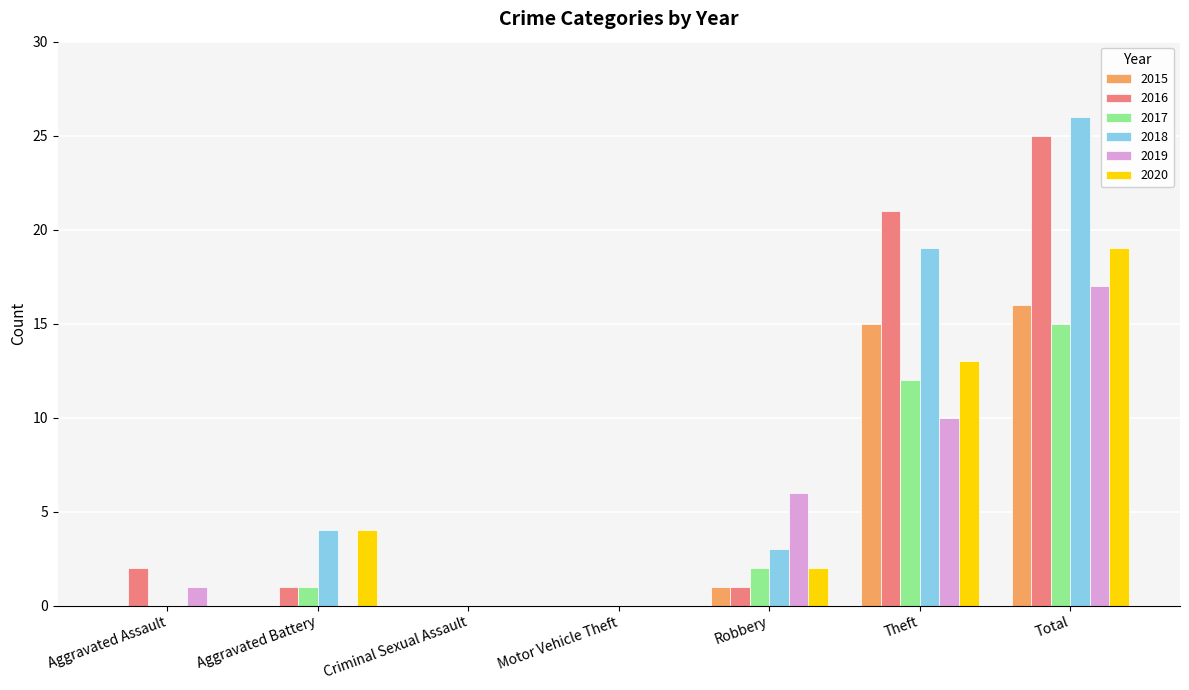

The 2018 series shows 4 at Aggravated Battery. True or false?

True